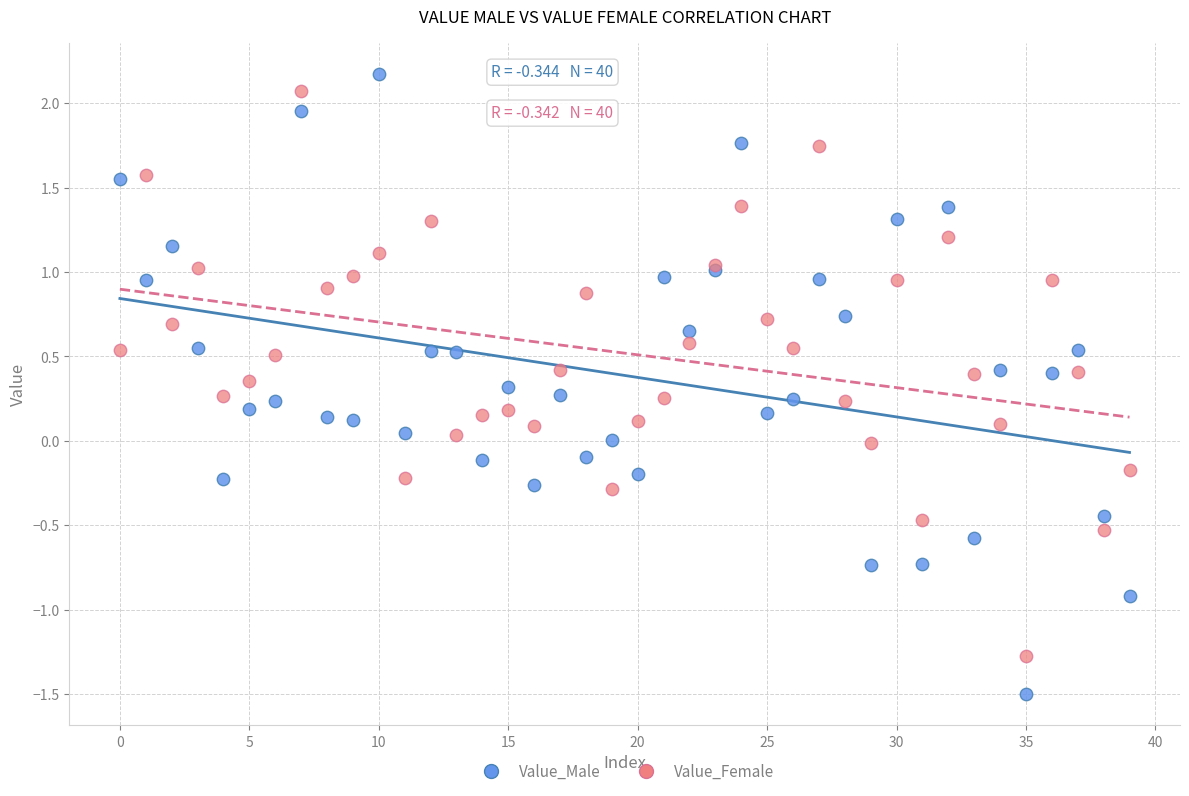

Which series has the widest spread of Y values?

Value_Male